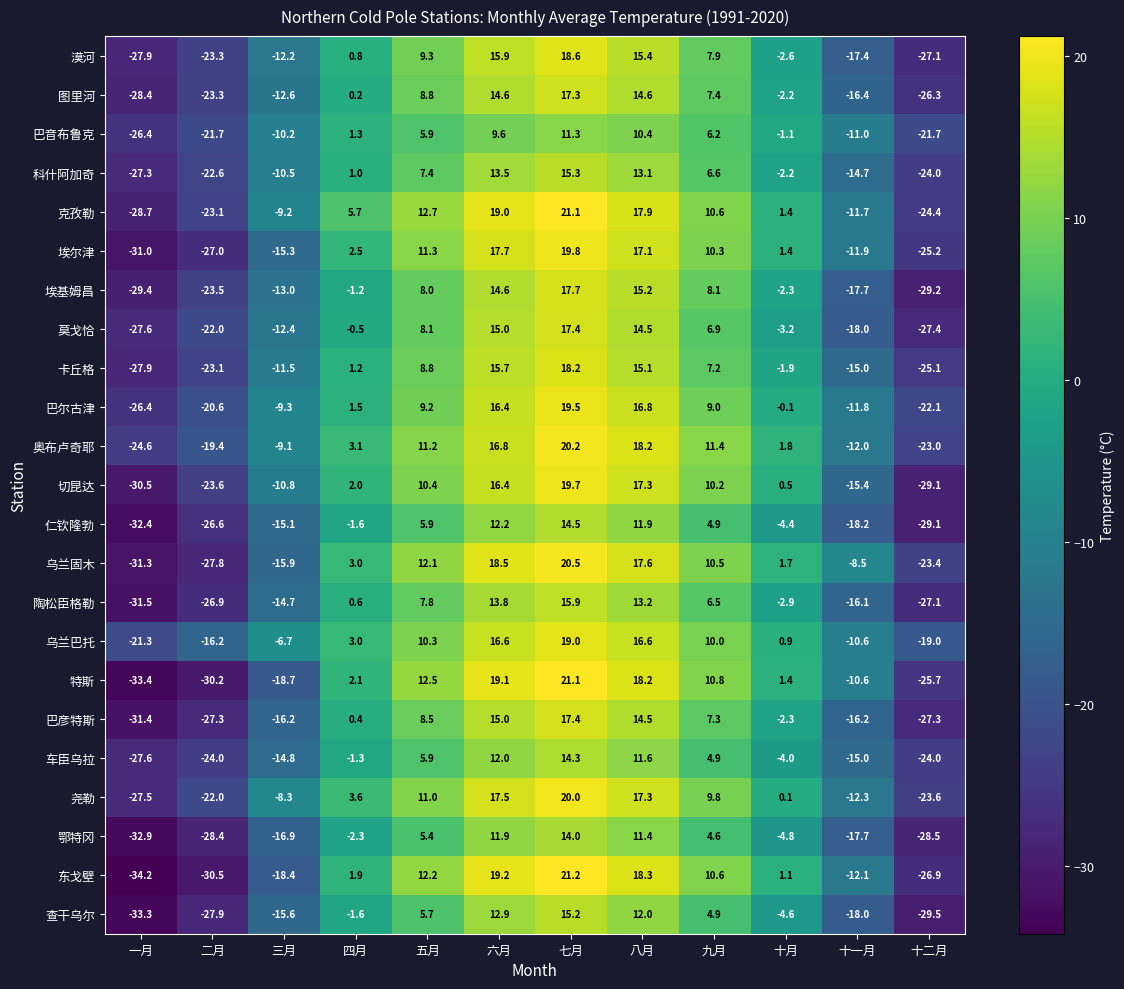

Which series has the widest spread of values?

东戈壁